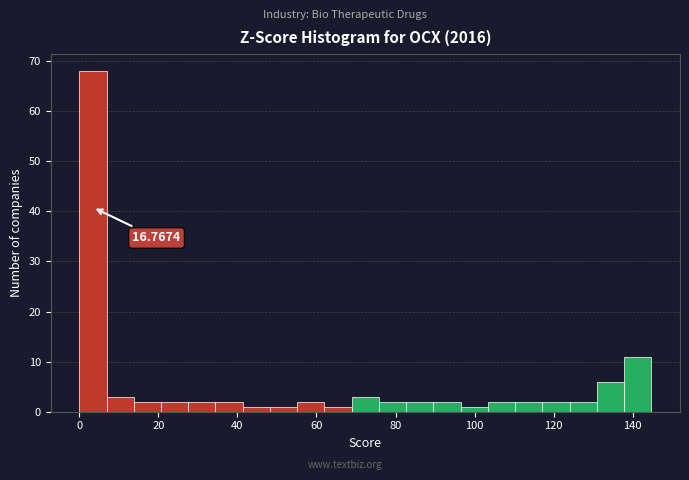

Around what value on the x-axis is the tallest bar? Give the approximate position of its centre, as read against the axis.

4